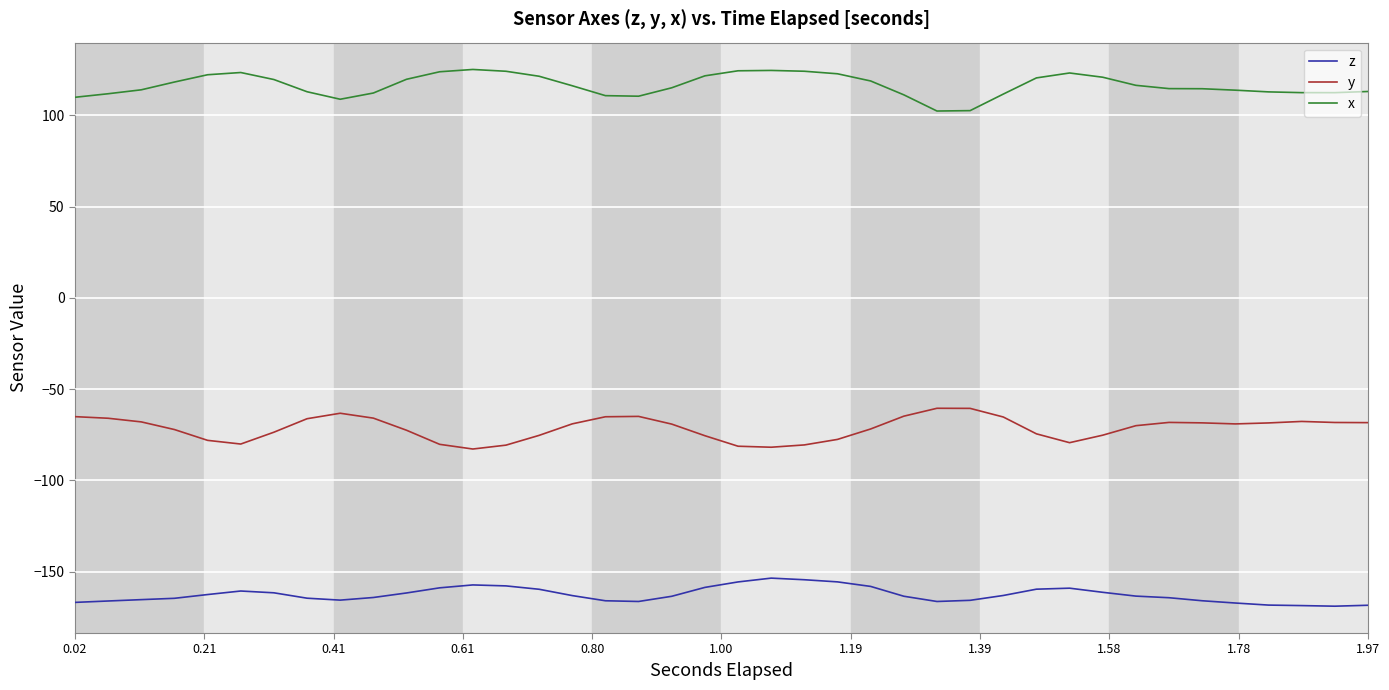

What is the maximum value for z?

-153.5